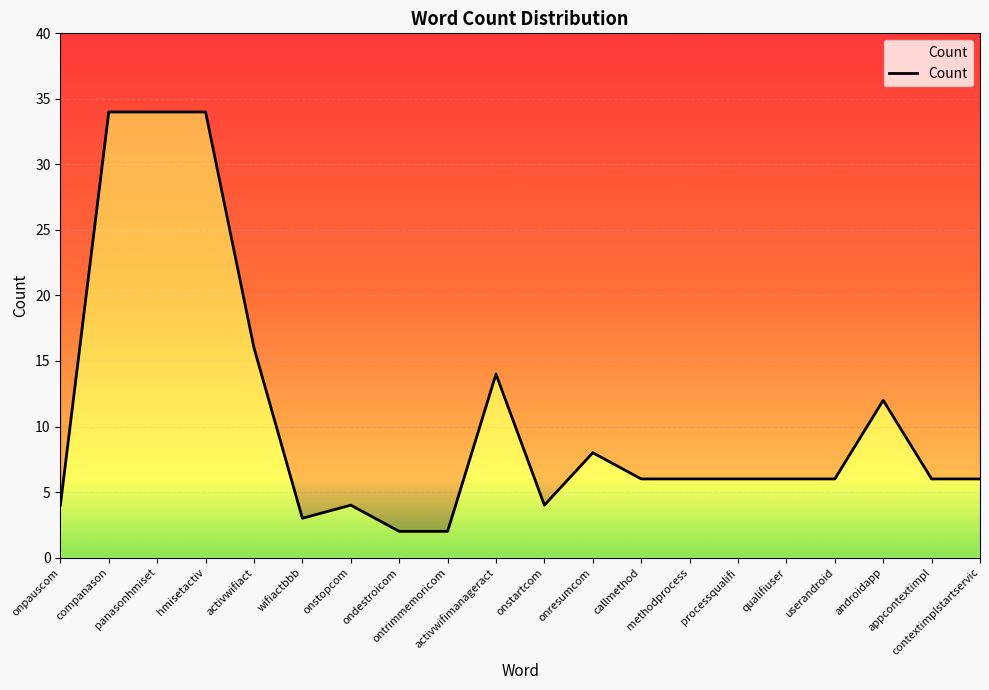

What is the ratio of the value at appcontextimpl to the value at activwifimanageract?

0.4